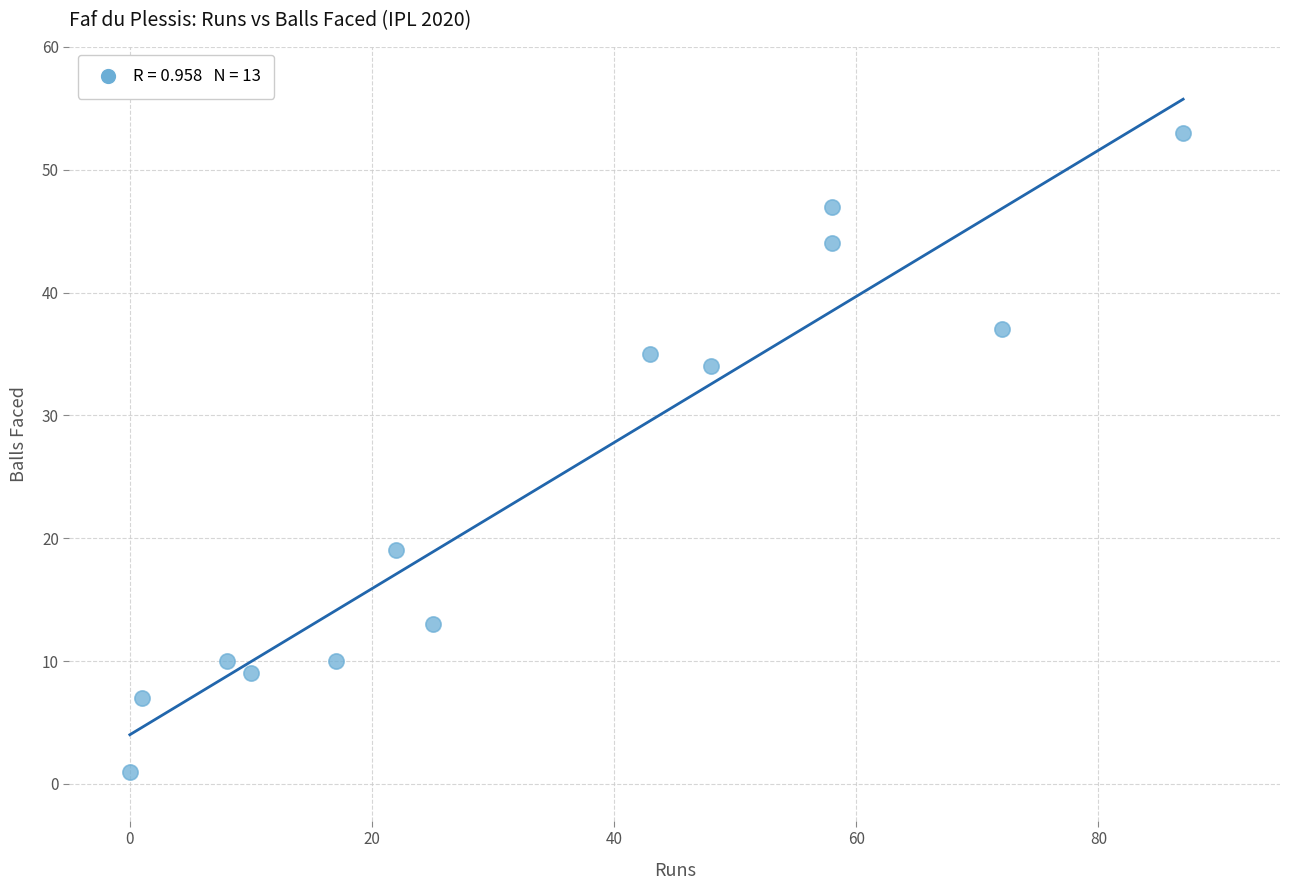

What is the range of Y values (max minus min)?

52